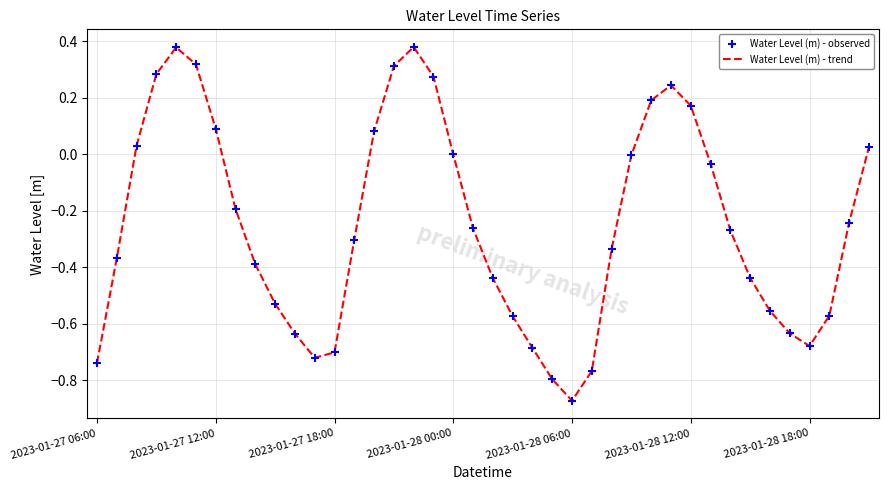

Does the chart have visible grid lines?

Yes